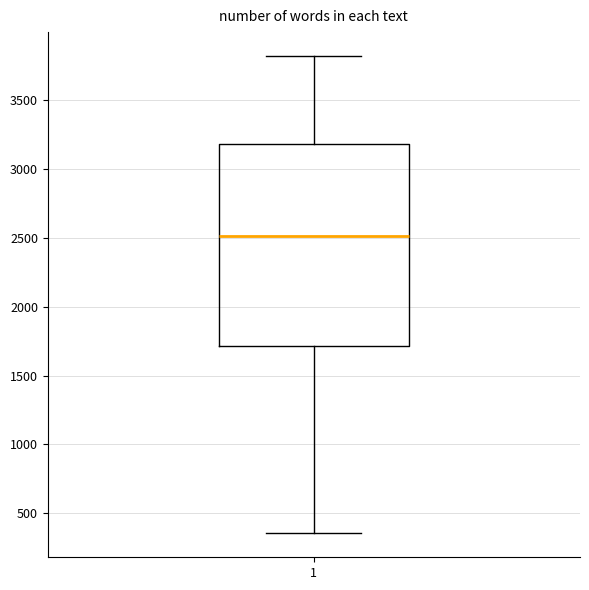

Where is the upper edge of the box at x = 1 on the y-axis? The values are not printed on the chart, so give them approximately, as read against the axis.

3200